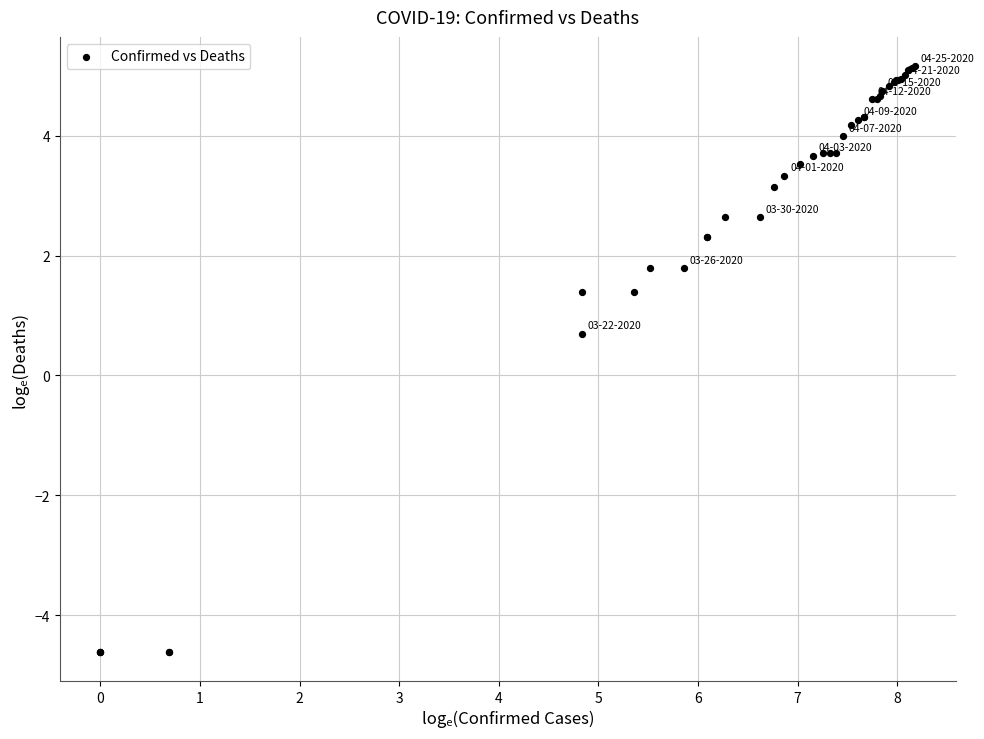

What Y value in the scatter plot is closest to 0?

0.7